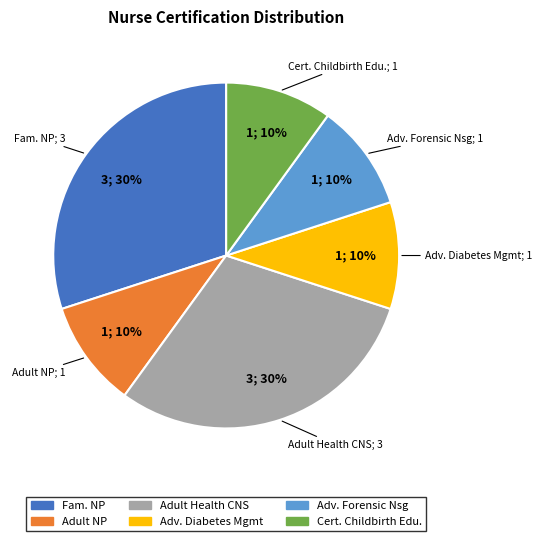

Count the number of slices in the pie.

6